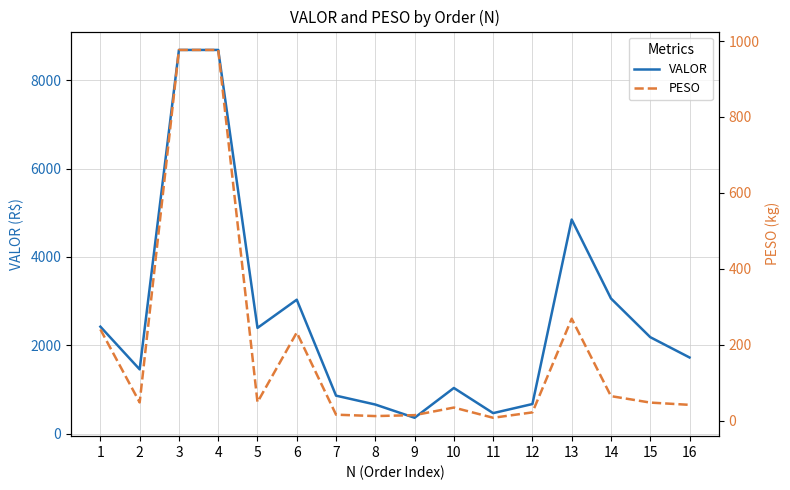

Between 5 and 12, which is larger?

5